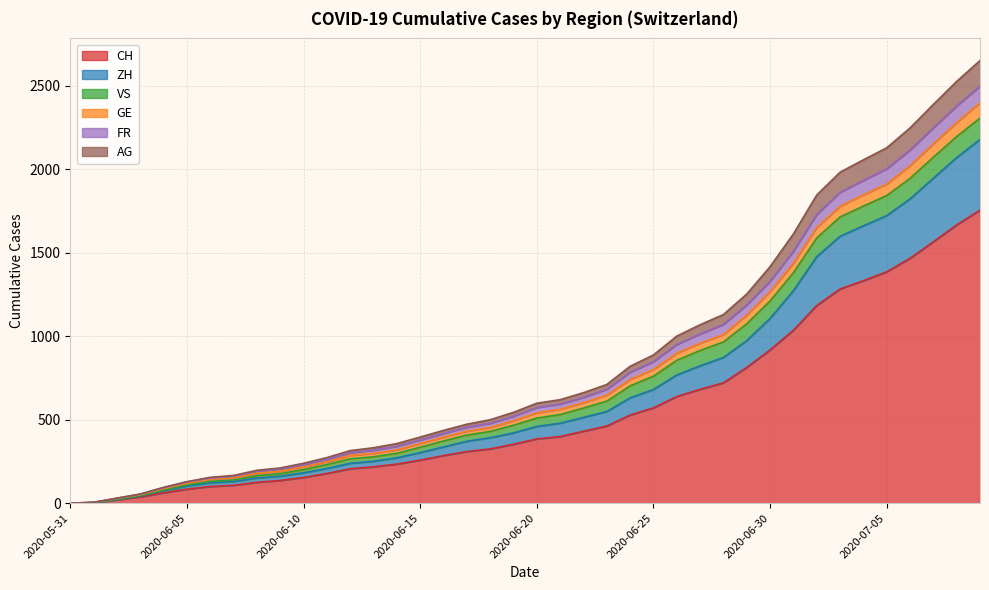

List the labels in order of ZH value, largest first.

2020-07-09, 2020-07-08, 2020-07-07, 2020-07-06, 2020-07-05, 2020-07-04, 2020-07-03, 2020-07-02, 2020-07-01, 2020-06-30, 2020-06-29, 2020-06-28, 2020-06-27, 2020-06-26, 2020-06-25, 2020-06-24, 2020-06-23, 2020-06-22, 2020-06-21, 2020-06-20, 2020-06-19, 2020-06-18, 2020-06-17, 2020-06-16, 2020-06-15, 2020-06-14, 2020-06-13, 2020-06-12, 2020-06-11, 2020-06-10, 2020-06-09, 2020-06-08, 2020-06-07, 2020-06-06, 2020-06-05, 2020-06-04, 2020-06-03, 2020-06-02, 2020-06-01, 2020-05-31